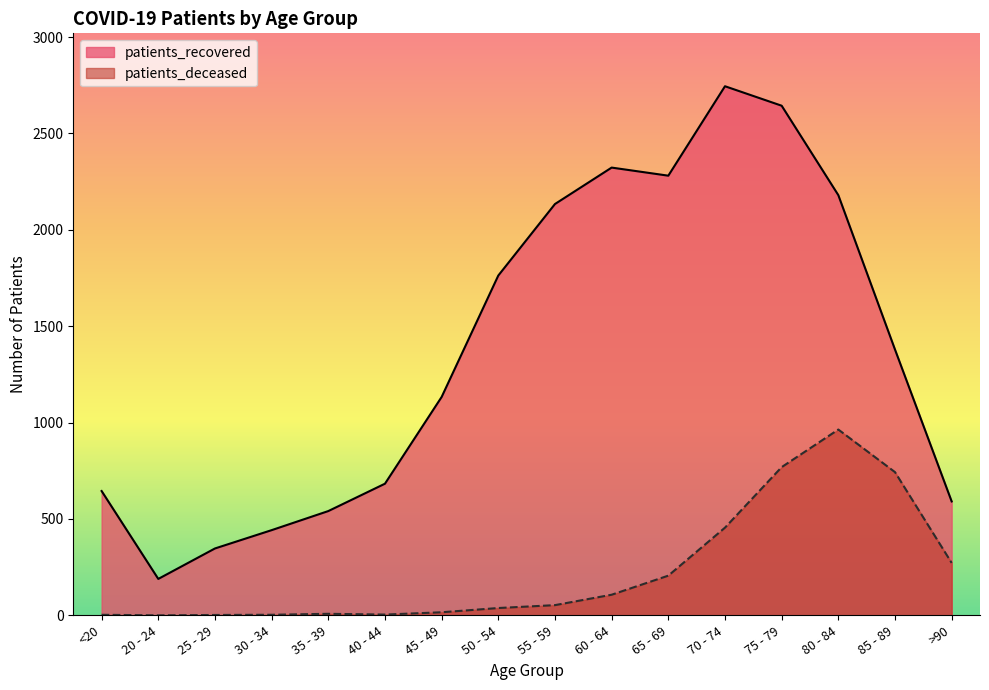

What is the difference between the second highest and second lowest values in the patients_deceased series?

767